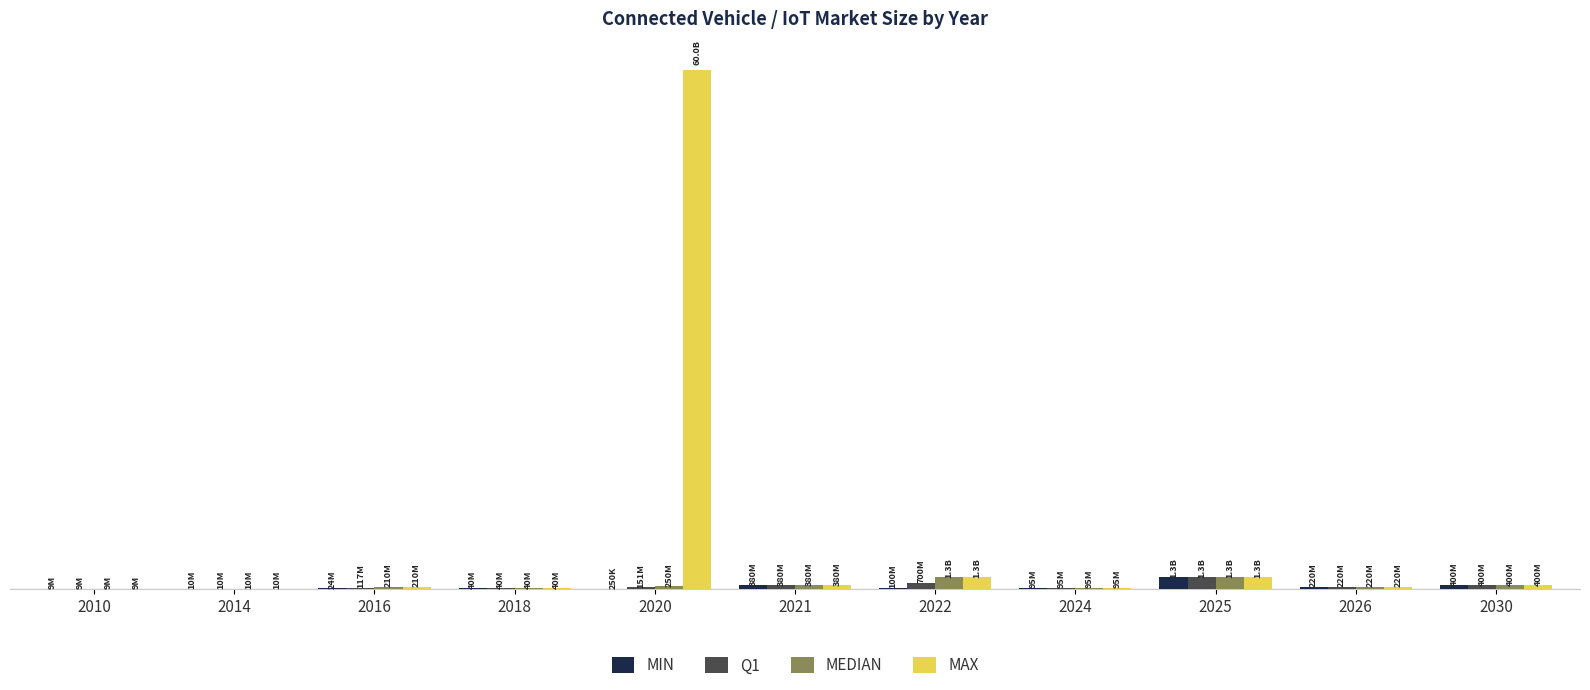

The MEDIAN series shows 2188217042 at 2022. True or false?

False